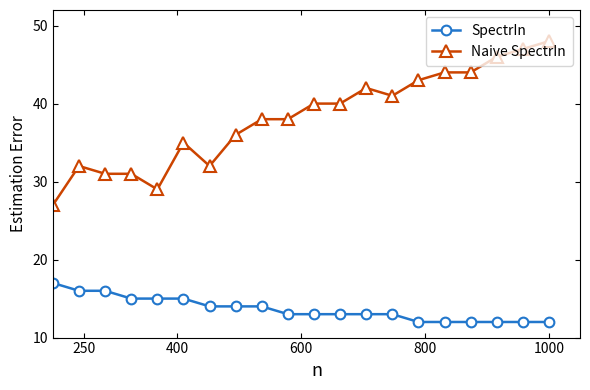

What is the value of the SpectrIn point at the 3rd from the left?

16